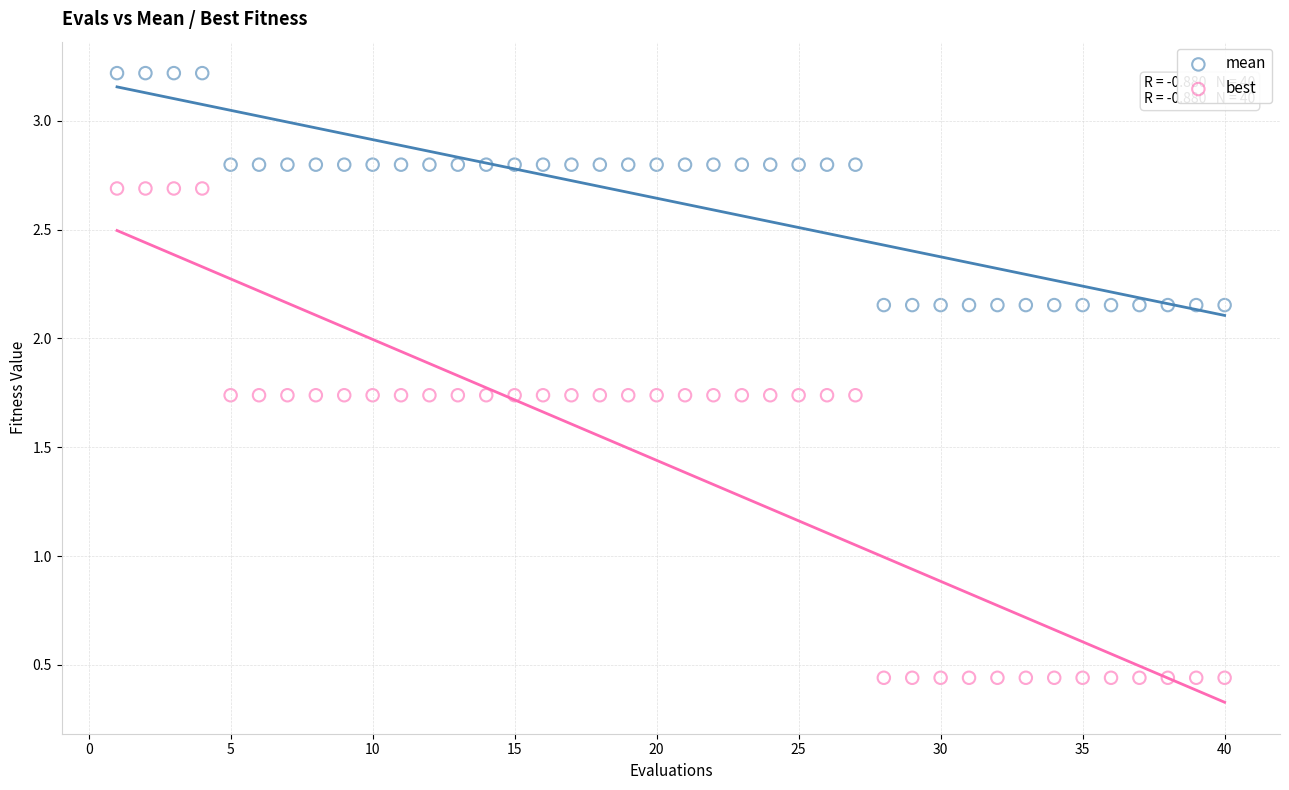

Which series has the largest Y range (max minus min)?

best